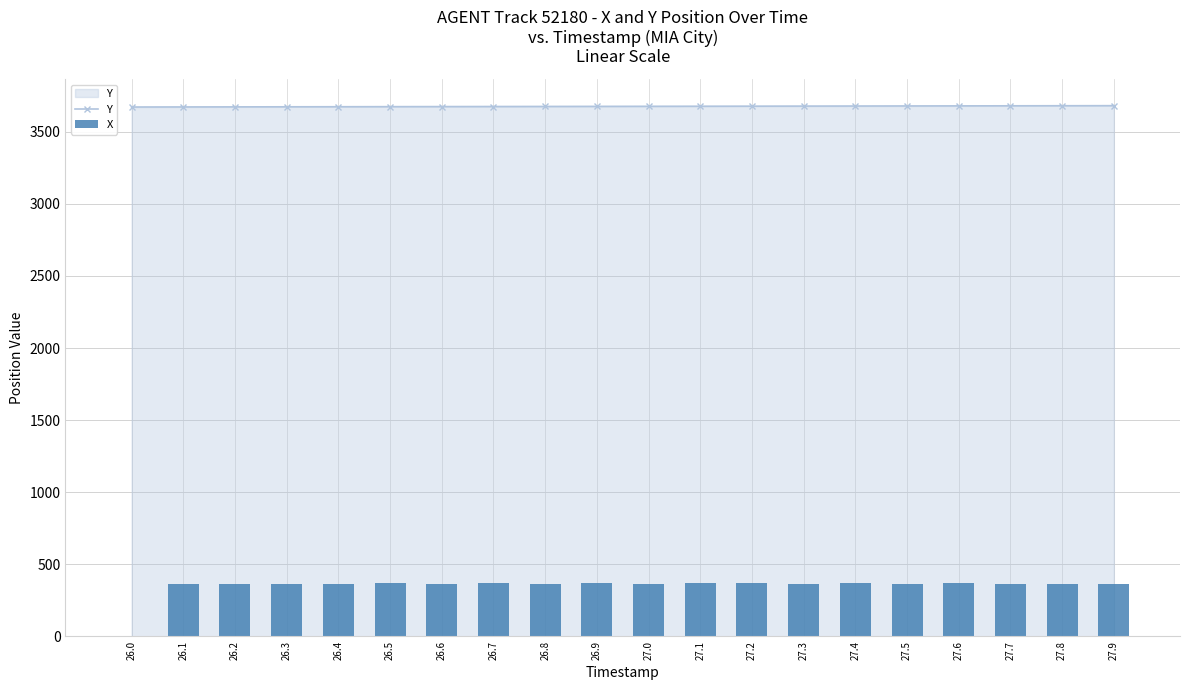

Is it true that Y equals 3675.0 at 26.7?

True